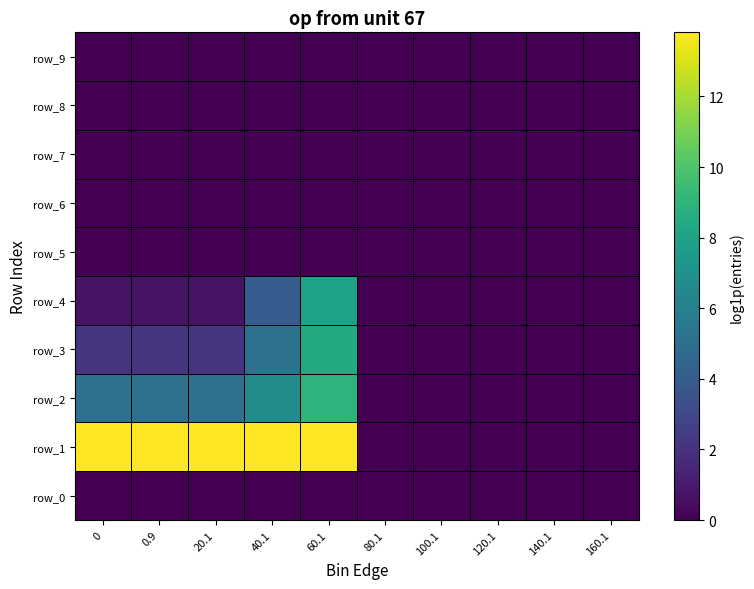

Which series has the widest spread of values?

row_1